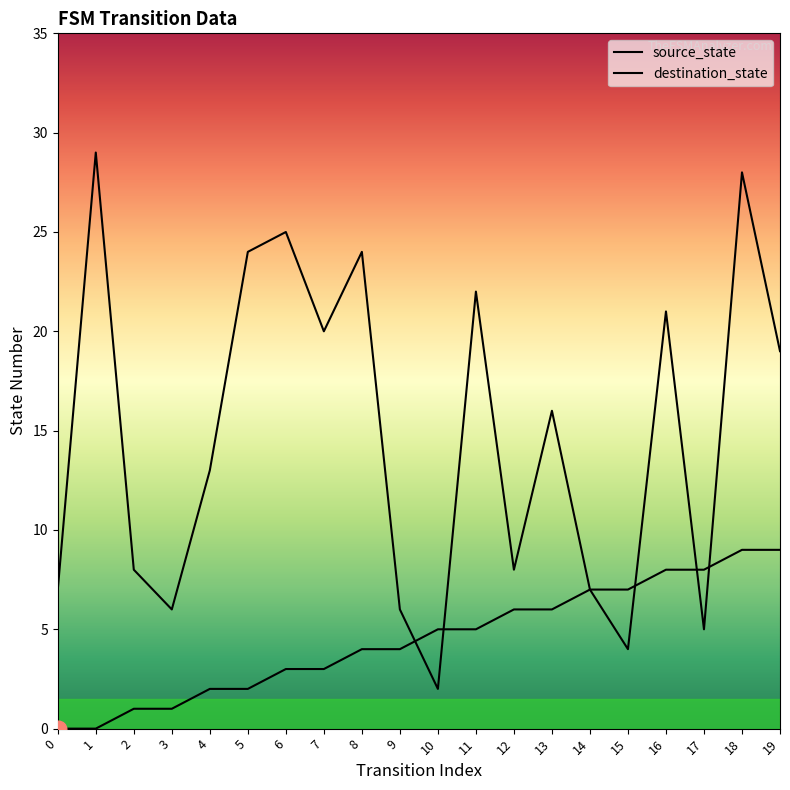

Which series has the largest total across all categories?

destination_state